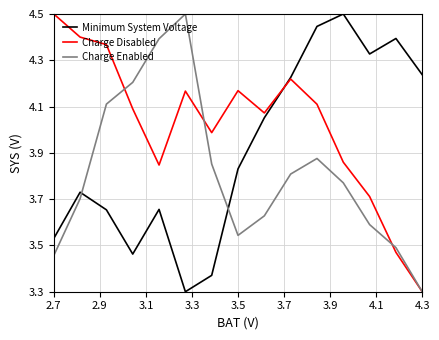

What is the difference between the maximum and minimum values in the Minimum System Voltage series?

1.2